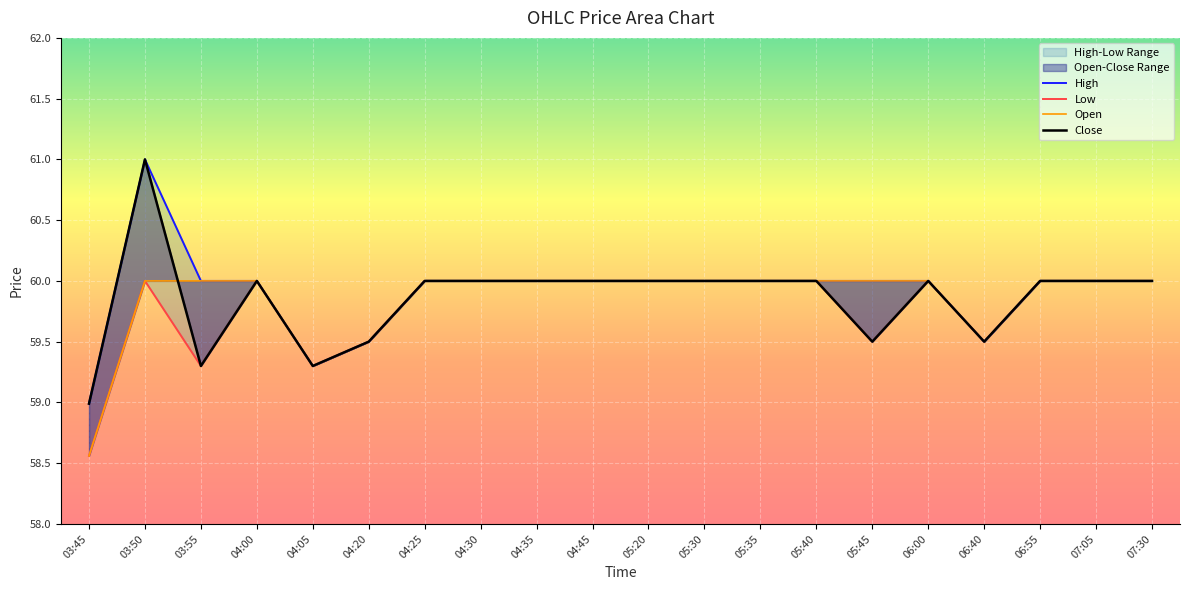

Which has a higher value, 04:20 or 05:30?

05:30